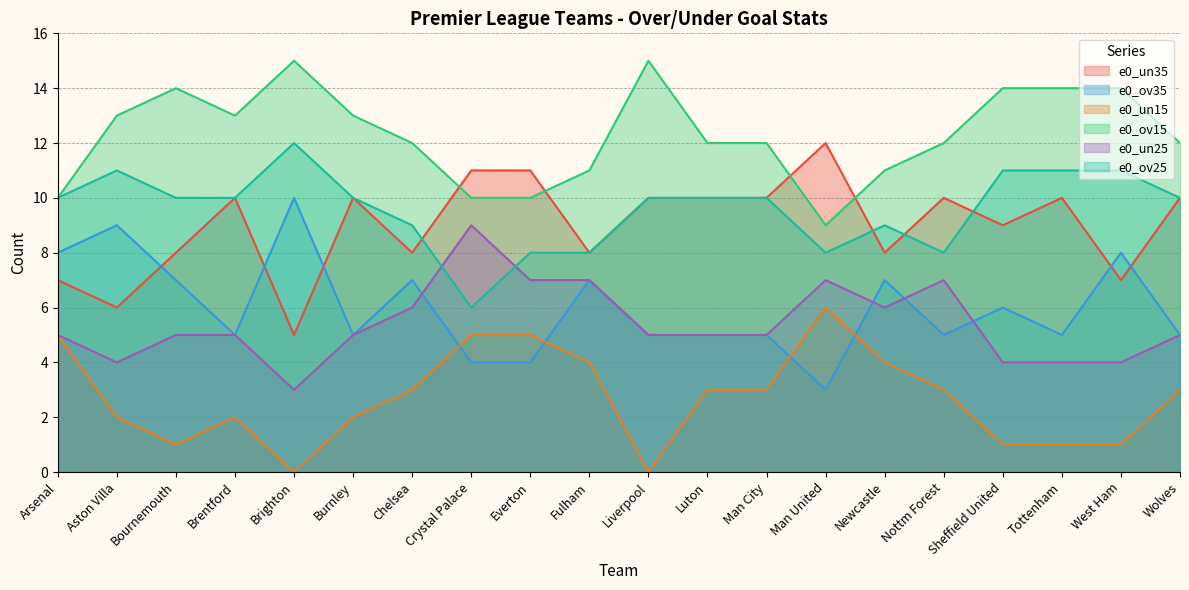

Is the value of e0_ov15 at Man City greater than the value of e0_un35 at Crystal Palace?

Yes